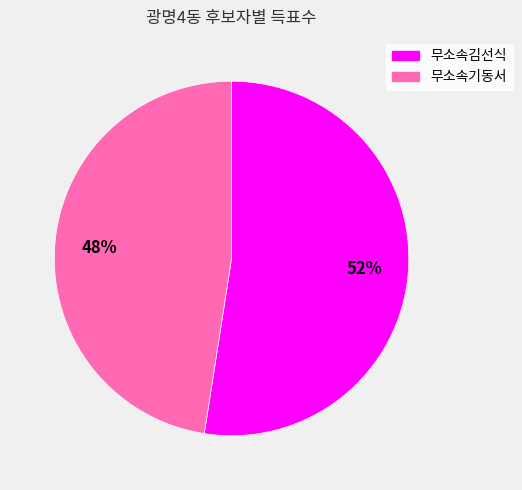

Approximately how many times larger is the value at 무소속김선식 compared to 무소속기동서?

1.1